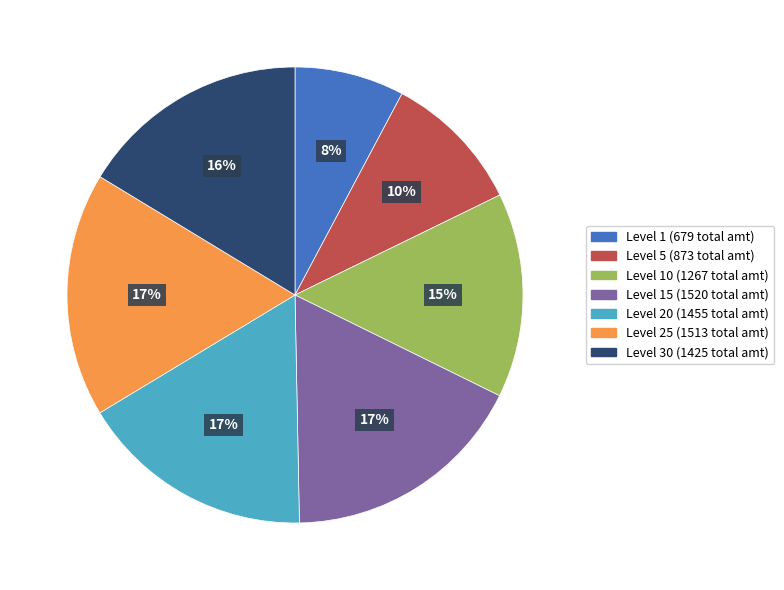

Does any single category account for the majority?

No